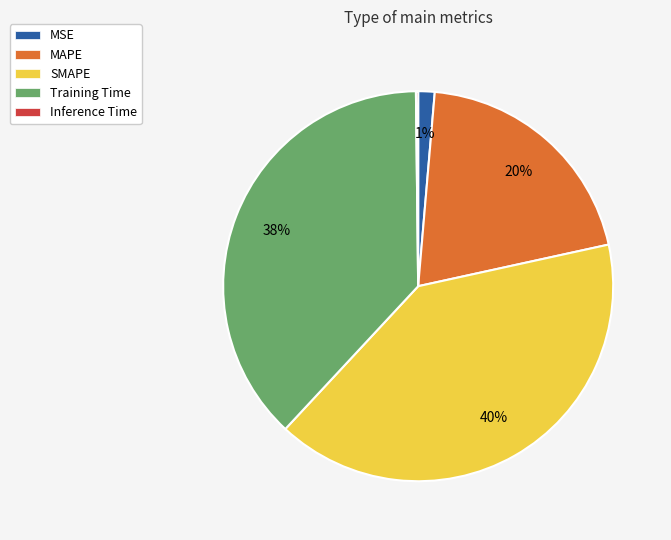

The MAPE slice represents 14% of the pie. True or false?

False